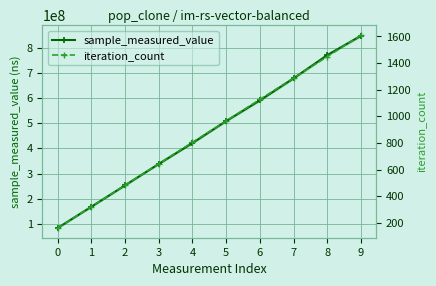

Is this an area chart (filled region under the line)?

No